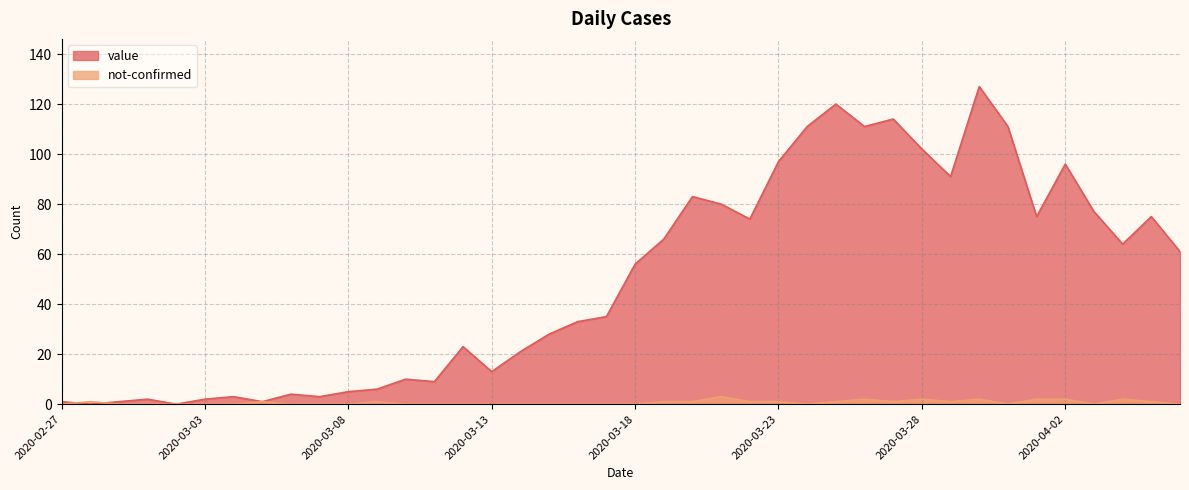

Is the value of value at 2020-04-02 greater than the value of not-confirmed at 2020-04-02?

Yes